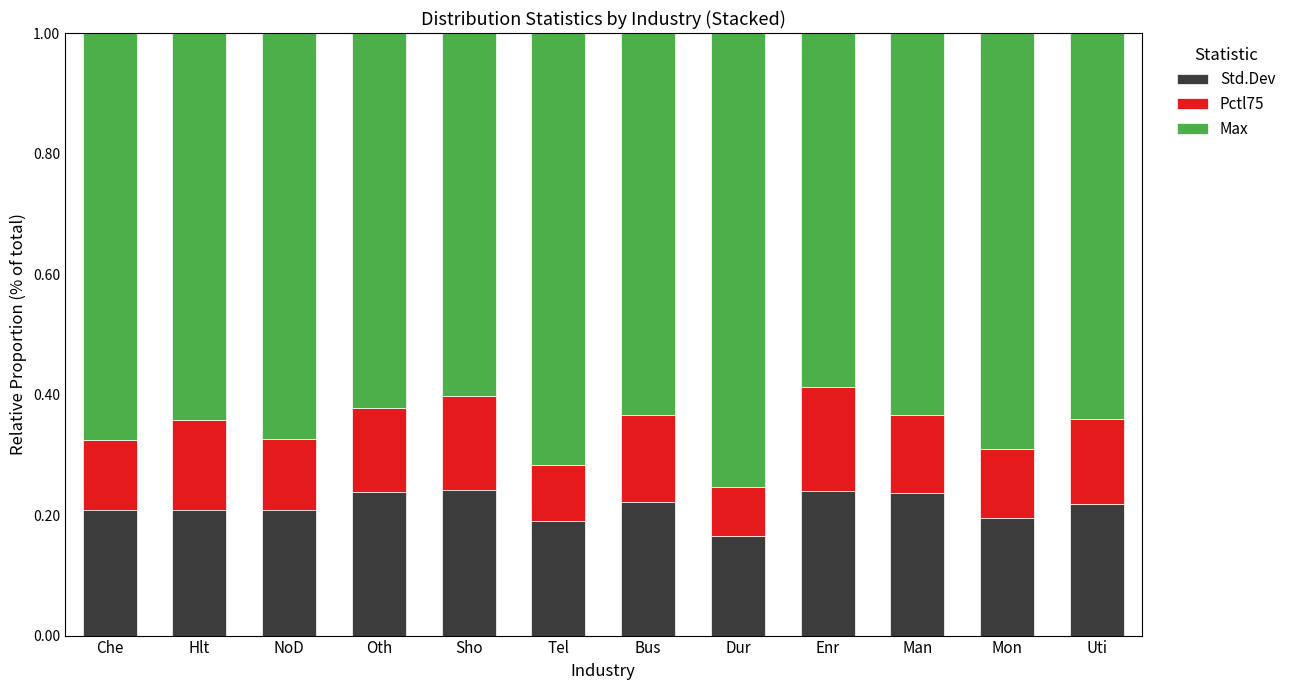

True or false: Std.Dev has a value of 0.2 at Man.

True